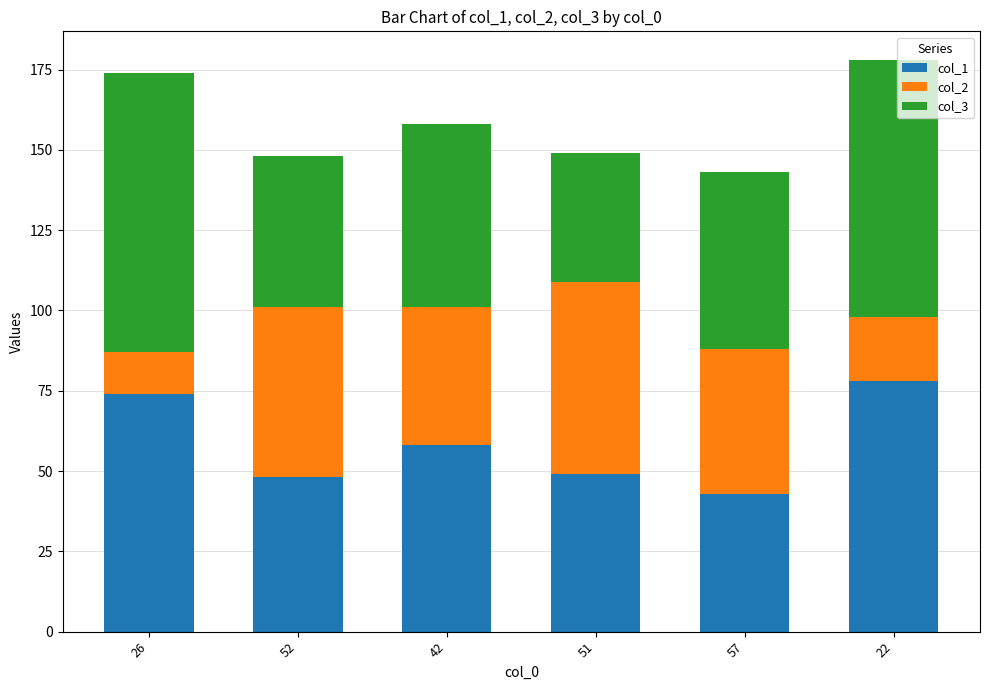

The value of col_1 at 52 is 48. True or false?

True